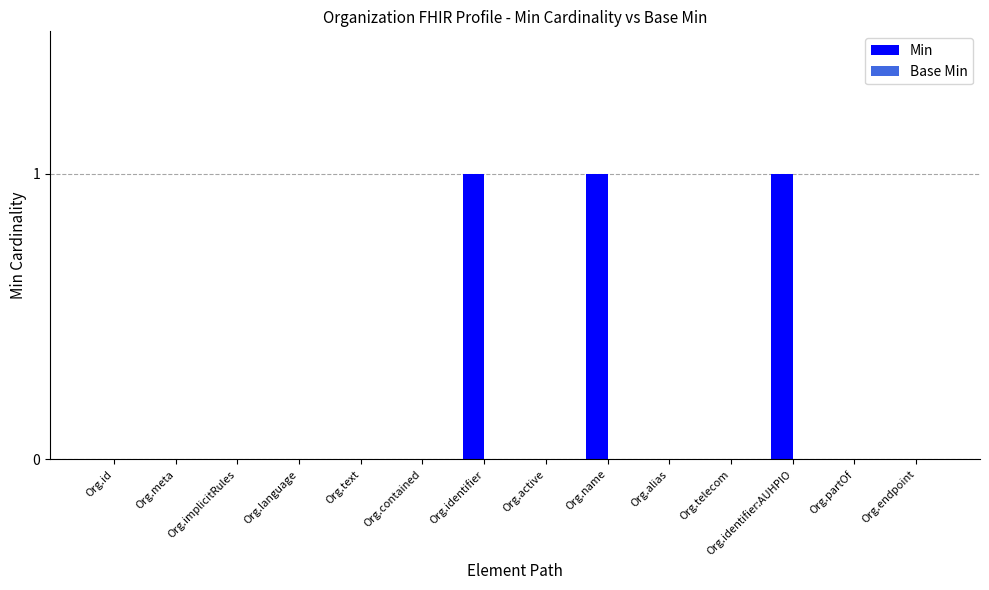

What is the change in value from Org.contained to Org.identifier:AUHPIO?

+1